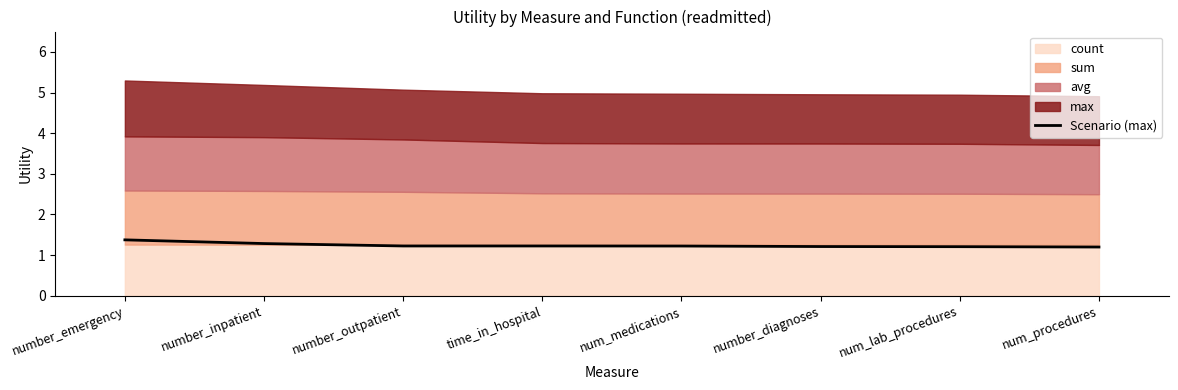

Does the chart display data point markers on the line(s)?

No